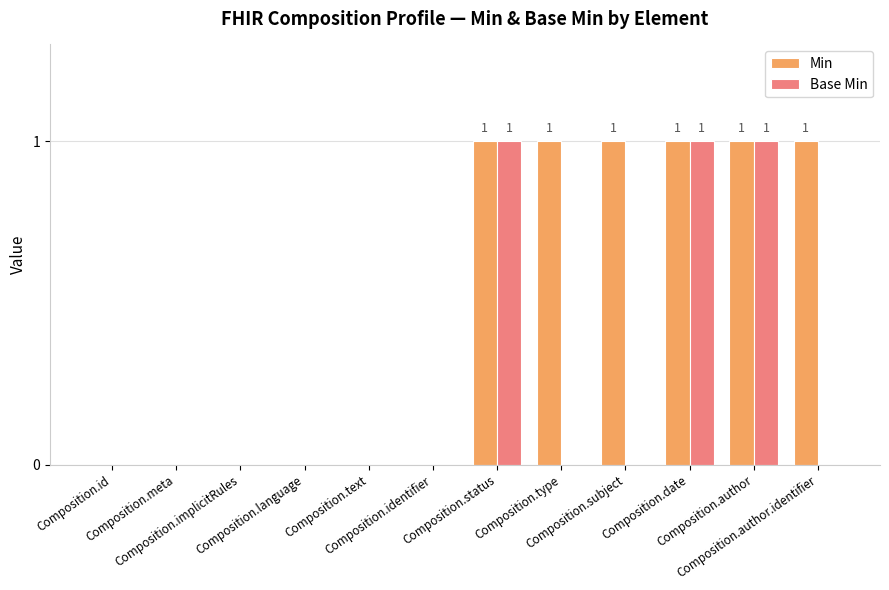

Which series has the largest total across all categories?

Min